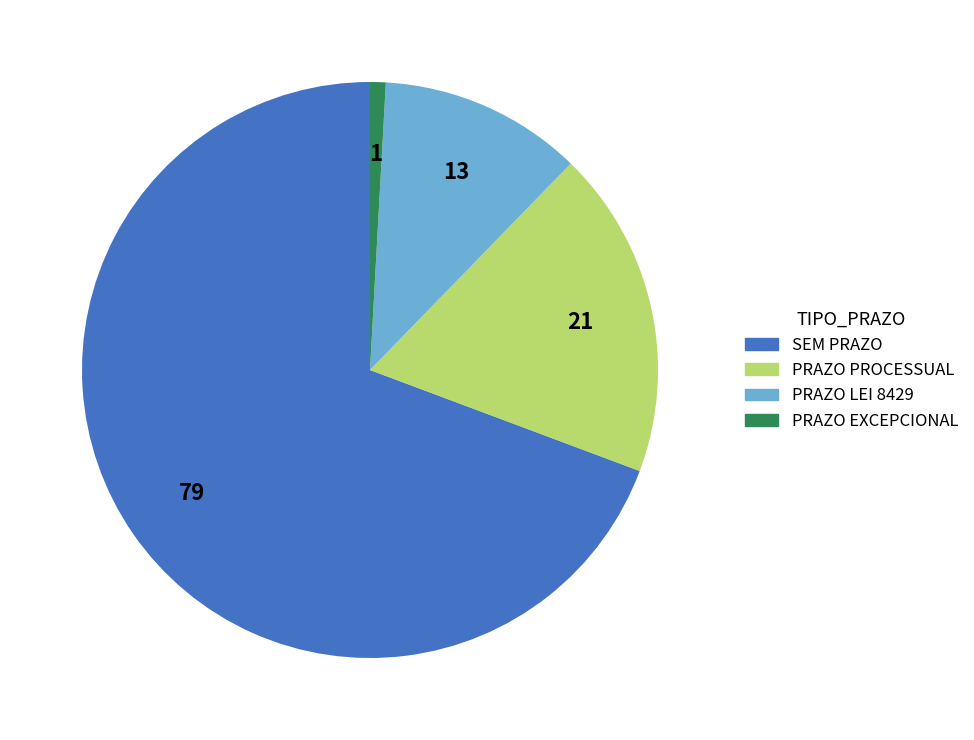

Is the sum of PRAZO LEI 8429 and PRAZO PROCESSUAL greater than half?

No